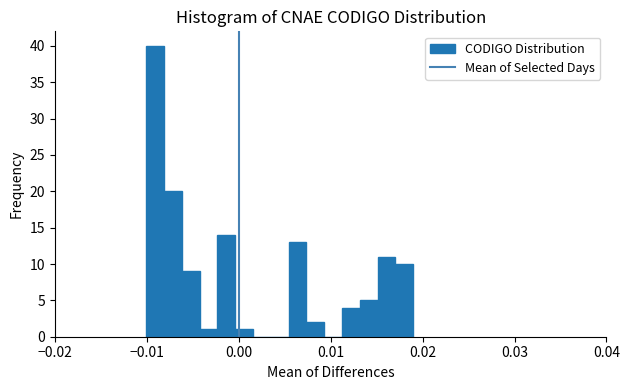

Around what value on the x-axis is the tallest bar? Give the approximate position of its centre, as read against the axis.

-0.009